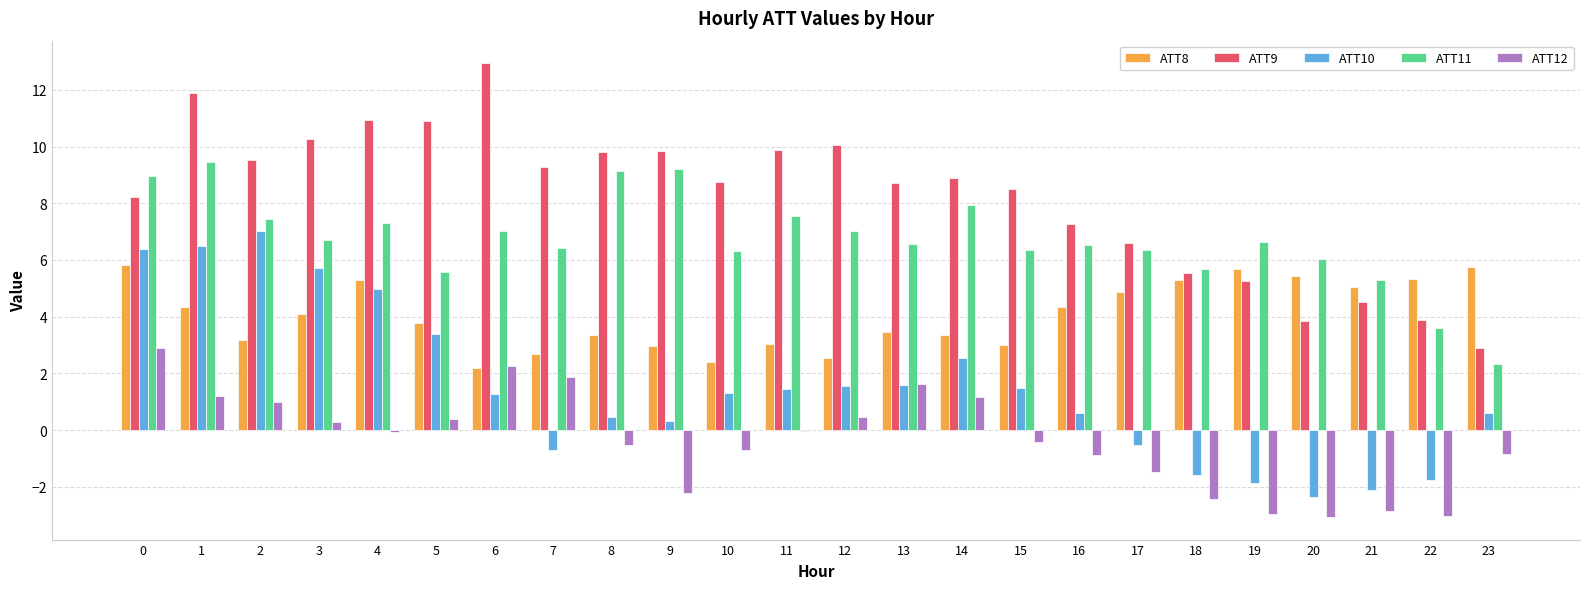

What is the total value across all series at 10?

18.1